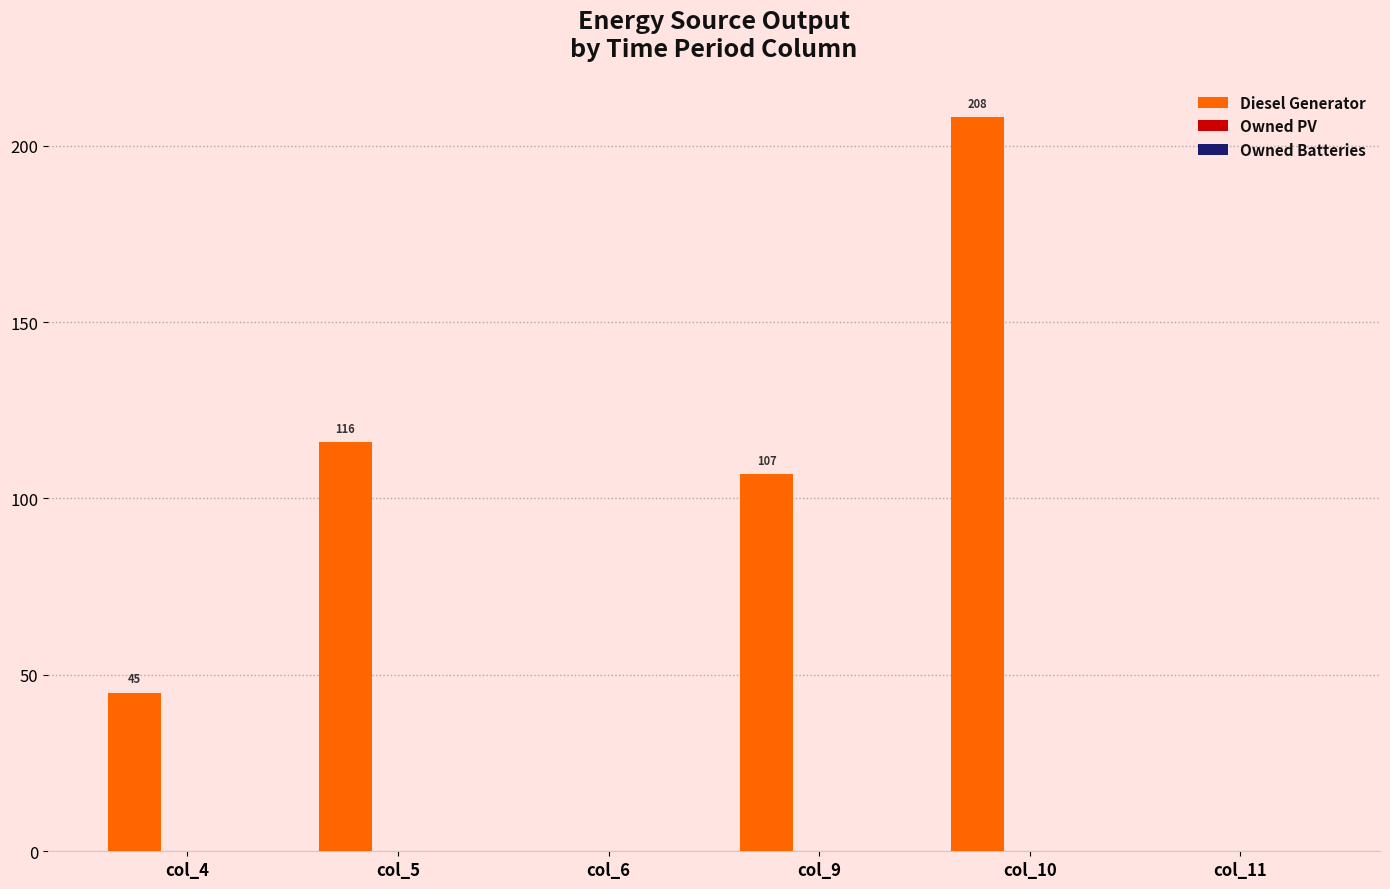

What is the sum of the values at col_10 and col_4?

253